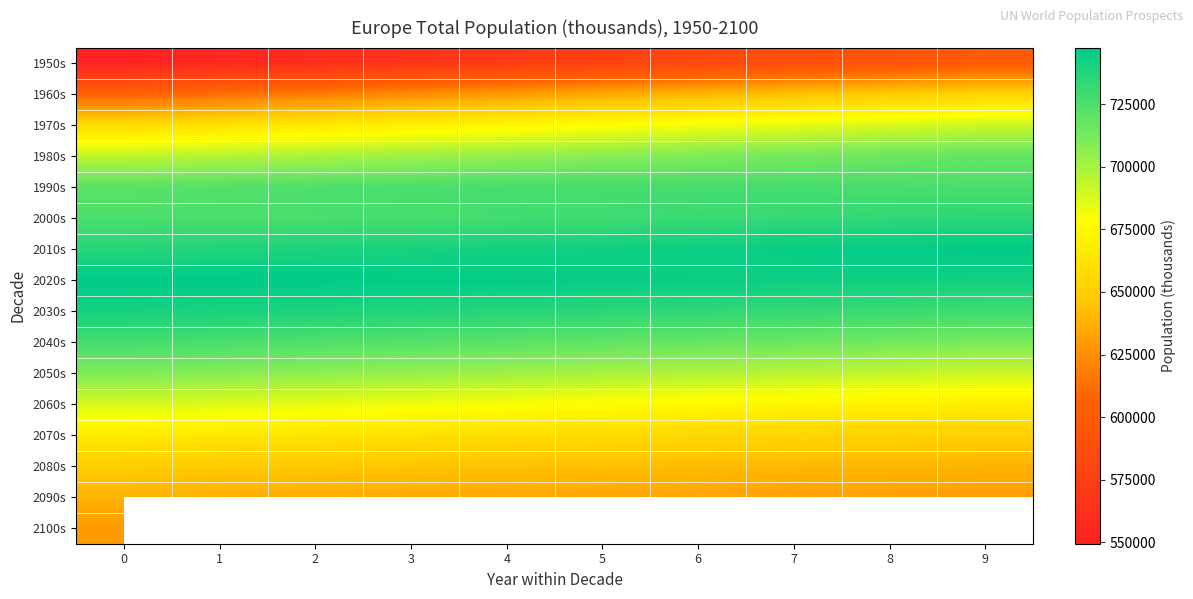

How many values in the row_5 series are below 729287?

5